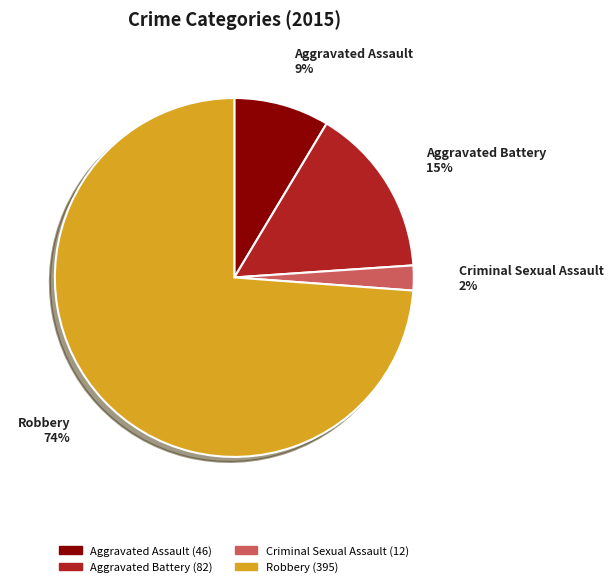

How many slices are in this pie chart?

4